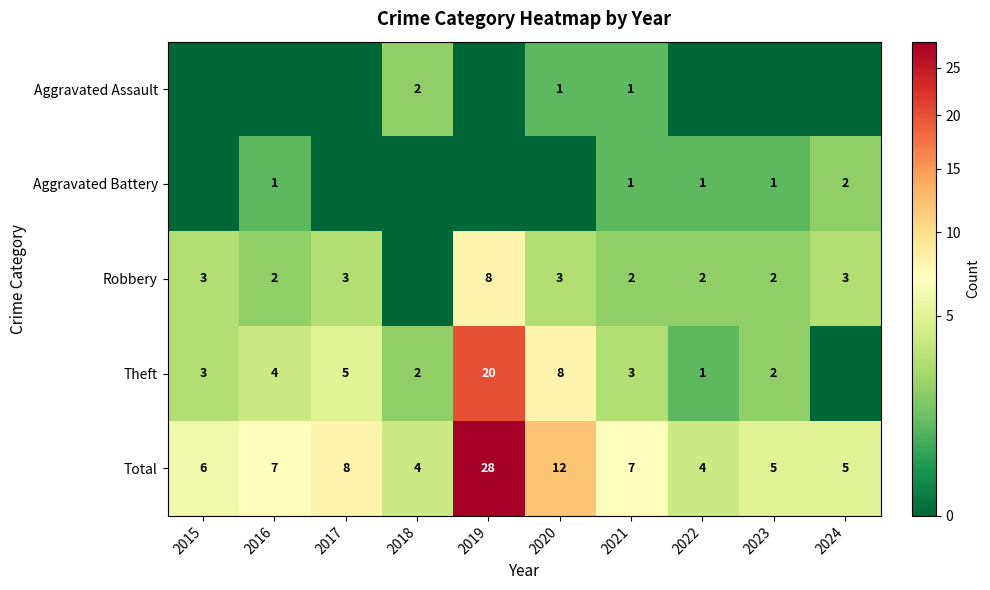

Is the value of Theft at 2021 greater than the value of Robbery at 2016?

Yes